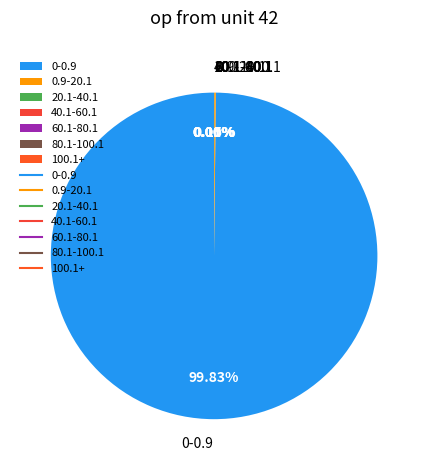

What is the majority slice?

0-0.9